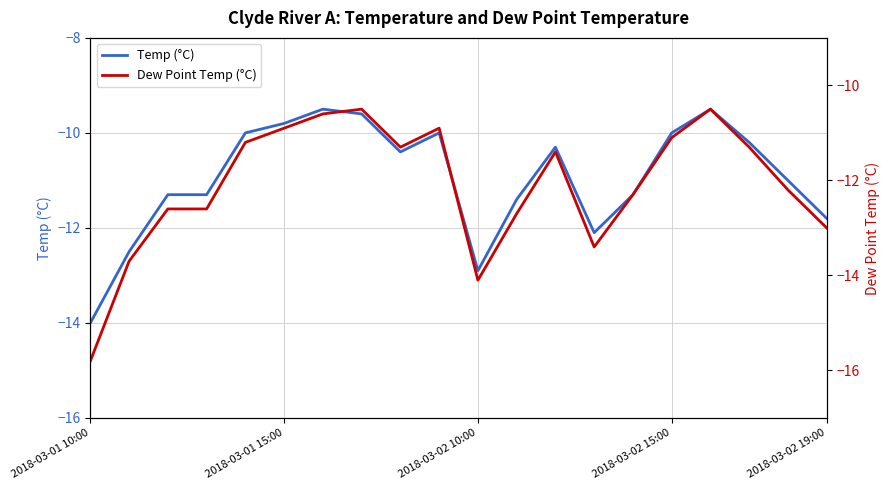

List the series in order of their overall mean, lowest first.

Dew Point Temp (°C), Temp (°C)